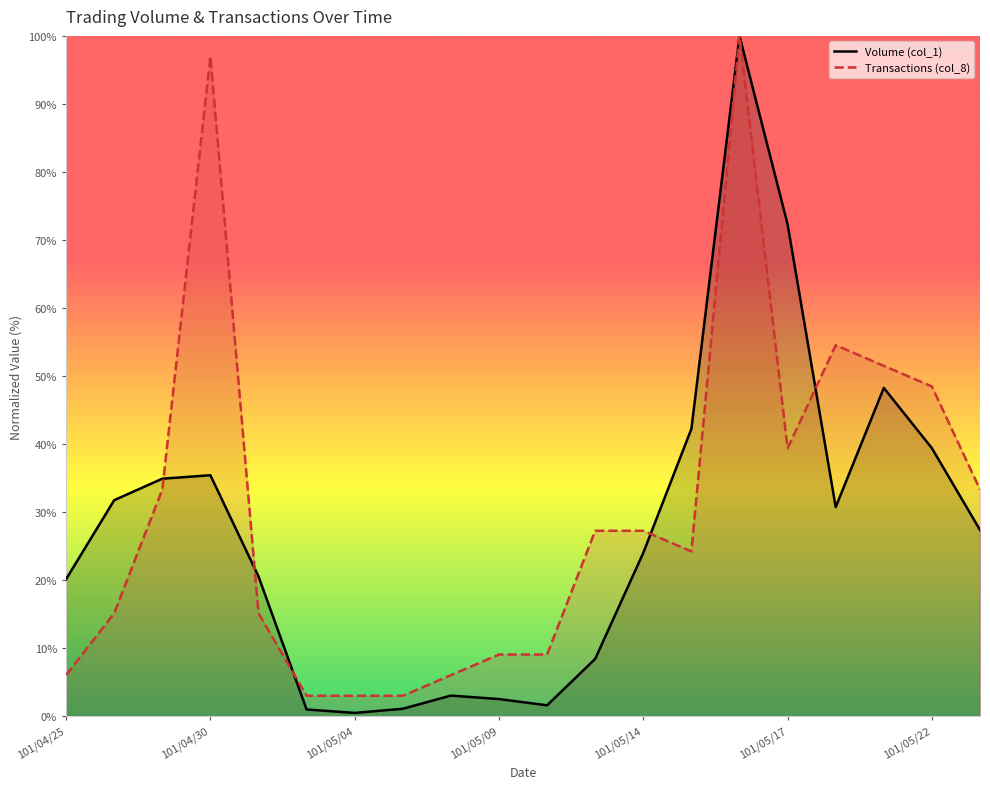

What is the label of the 20th point from the right?

101/04/25